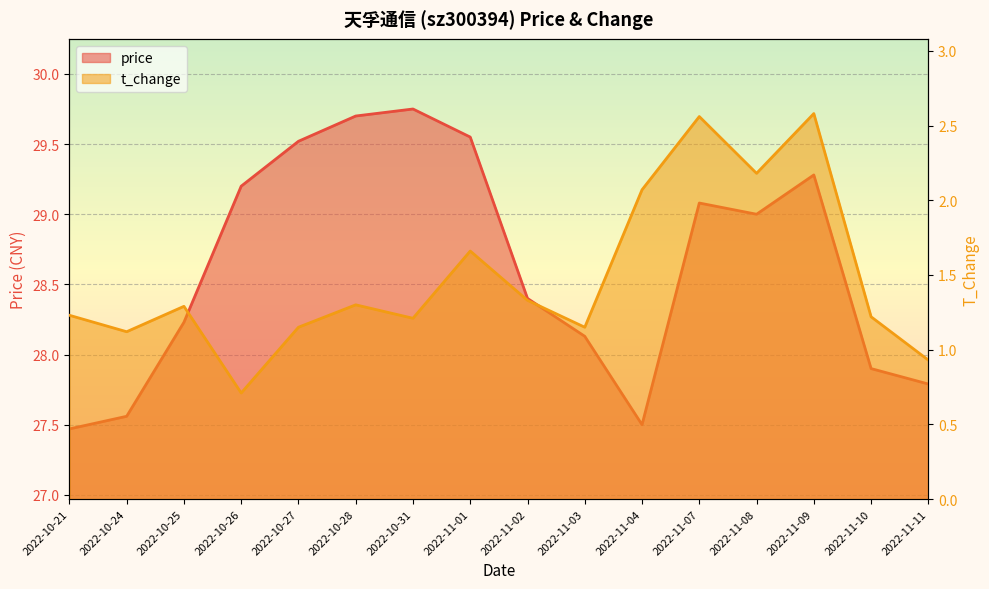

List the labels in order of price value, smallest first.

2022-10-21, 2022-11-04, 2022-10-24, 2022-11-11, 2022-11-10, 2022-11-03, 2022-10-25, 2022-11-02, 2022-11-08, 2022-11-07, 2022-10-26, 2022-11-09, 2022-10-27, 2022-11-01, 2022-10-28, 2022-10-31